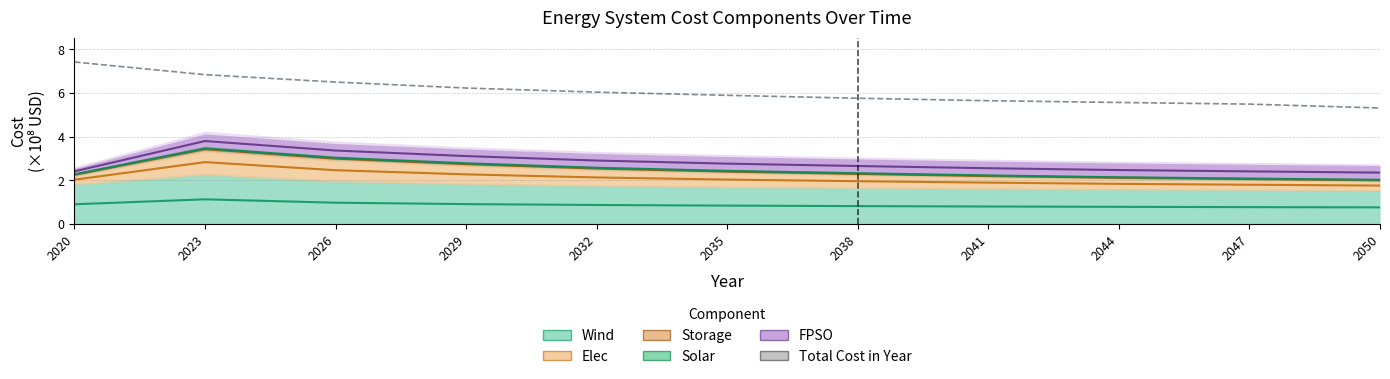

What is the change in value from 2020 to 2044?

-1.9